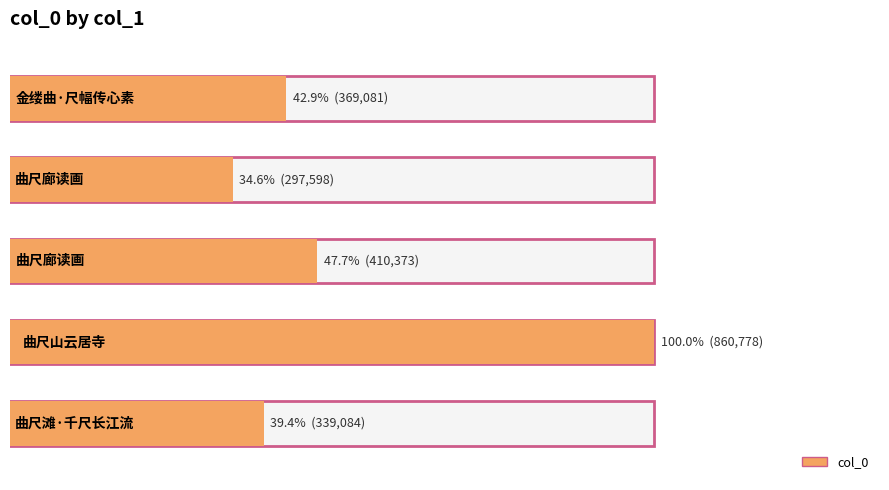

What is the ratio of the value at 曲尺廊读画 to the value at 曲尺山云居寺?

0.5